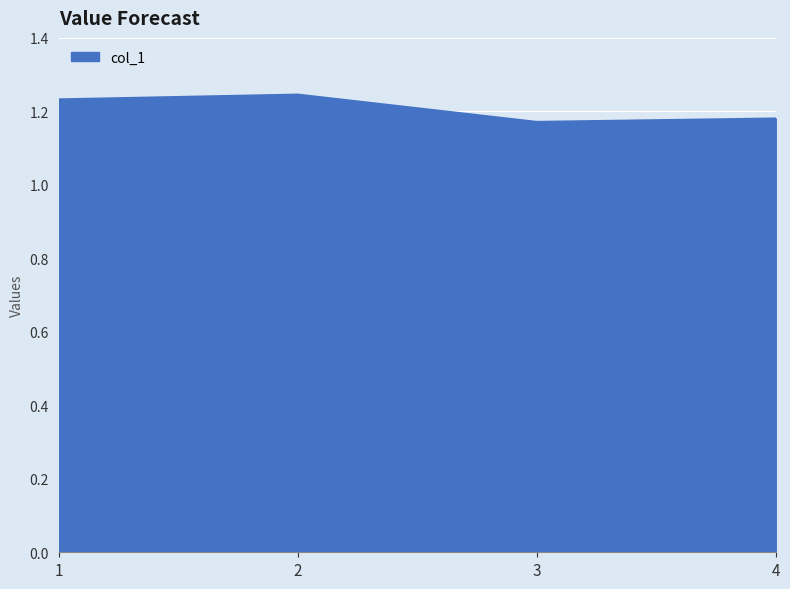

What is the ratio of the value at 3 to the value at 1?

1.0